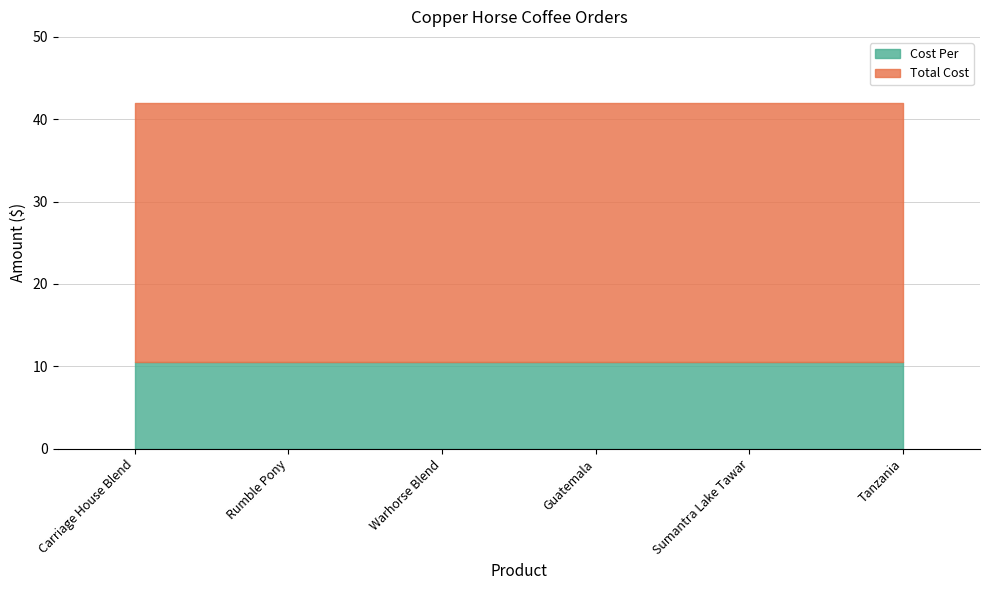

At how many categories does at least one series exceed 25?

6